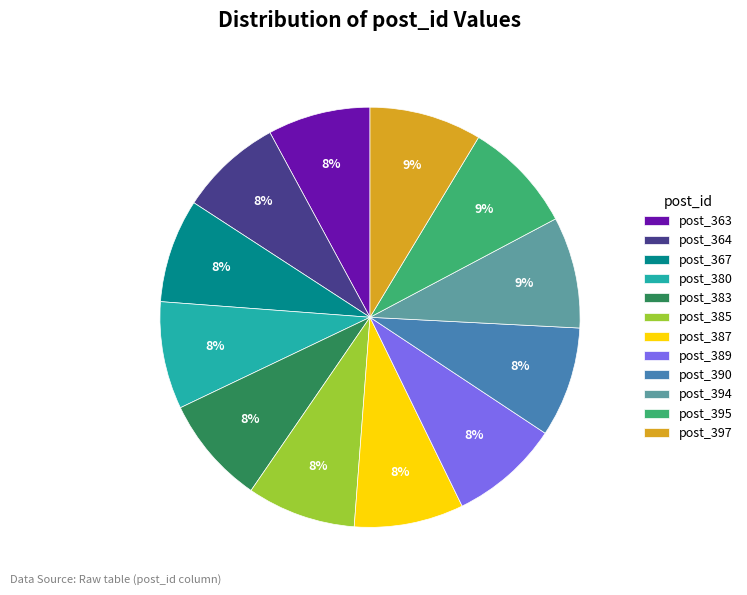

How many segments does this pie chart have?

12